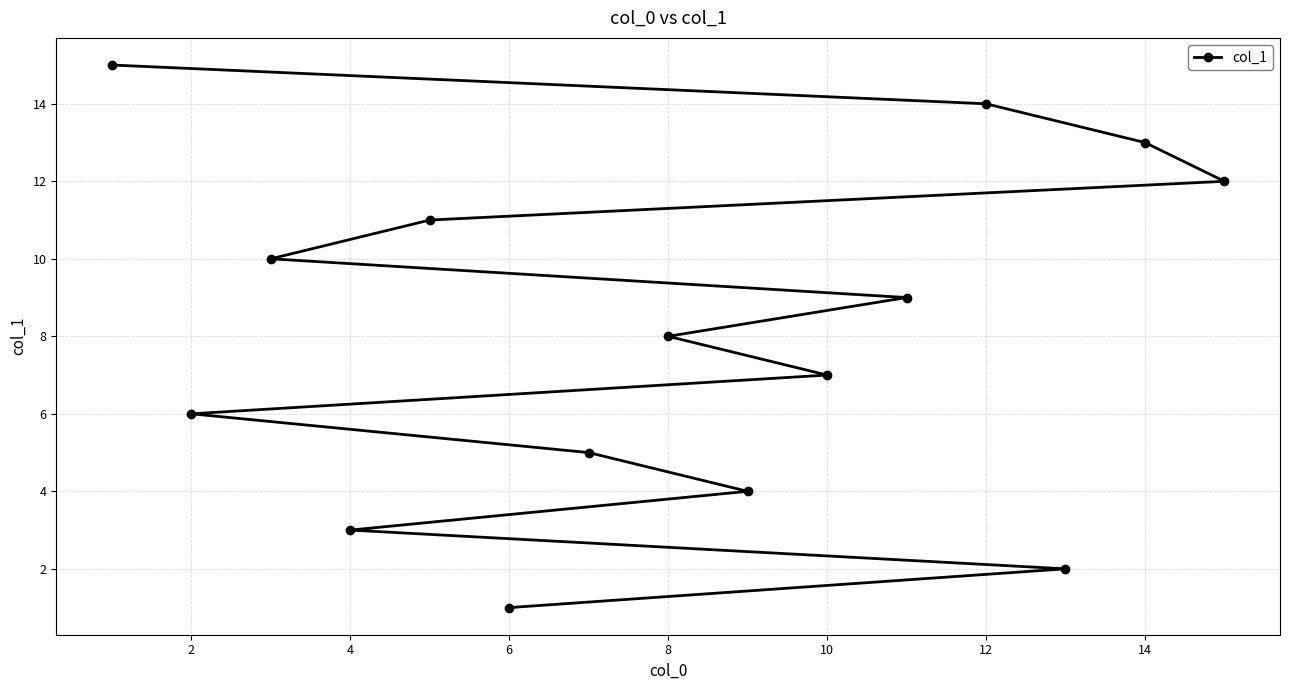

Is it true that the value at 12 is 9?

False